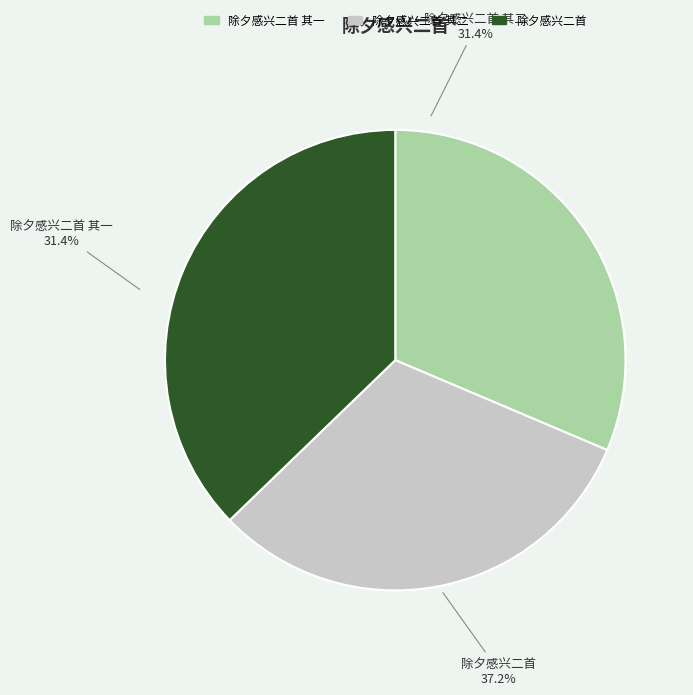

Is it true that 除夕感兴二首 其二 is 31% of the pie?

True